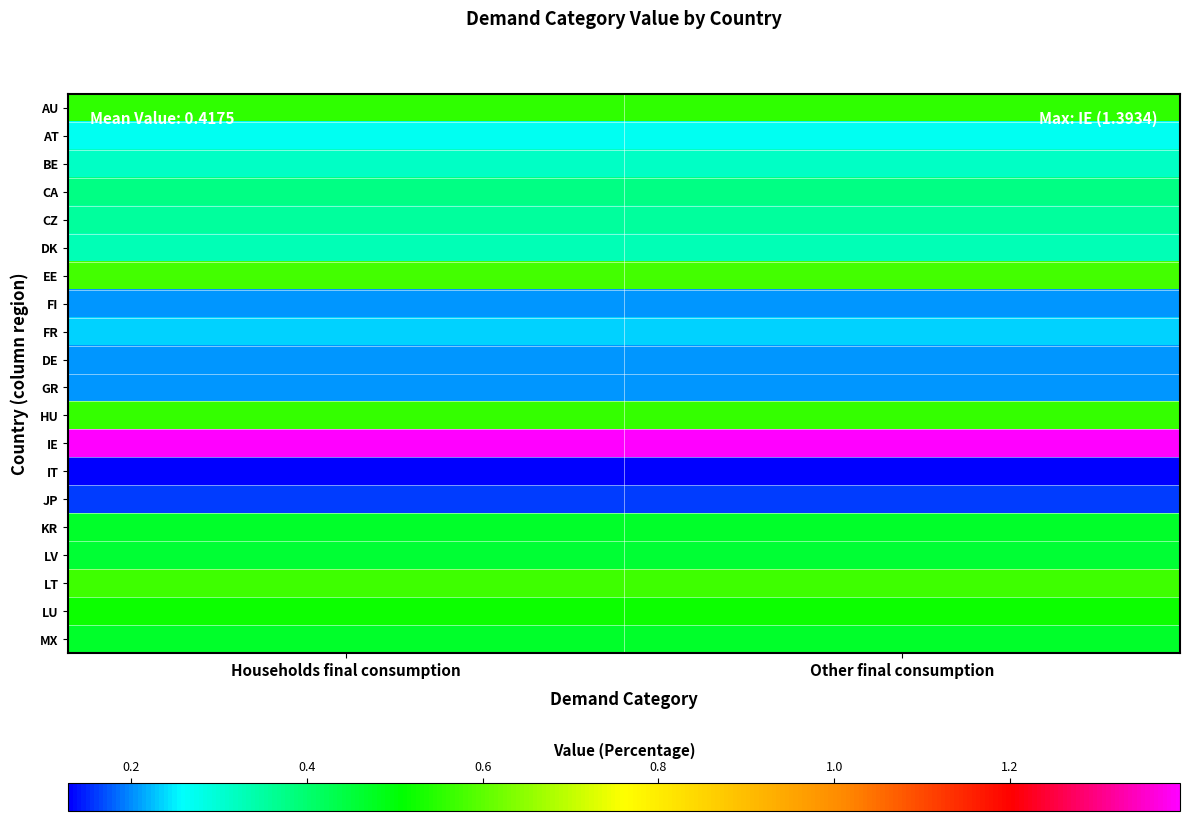

What is the total value across all series at Households final consumption?

8.4